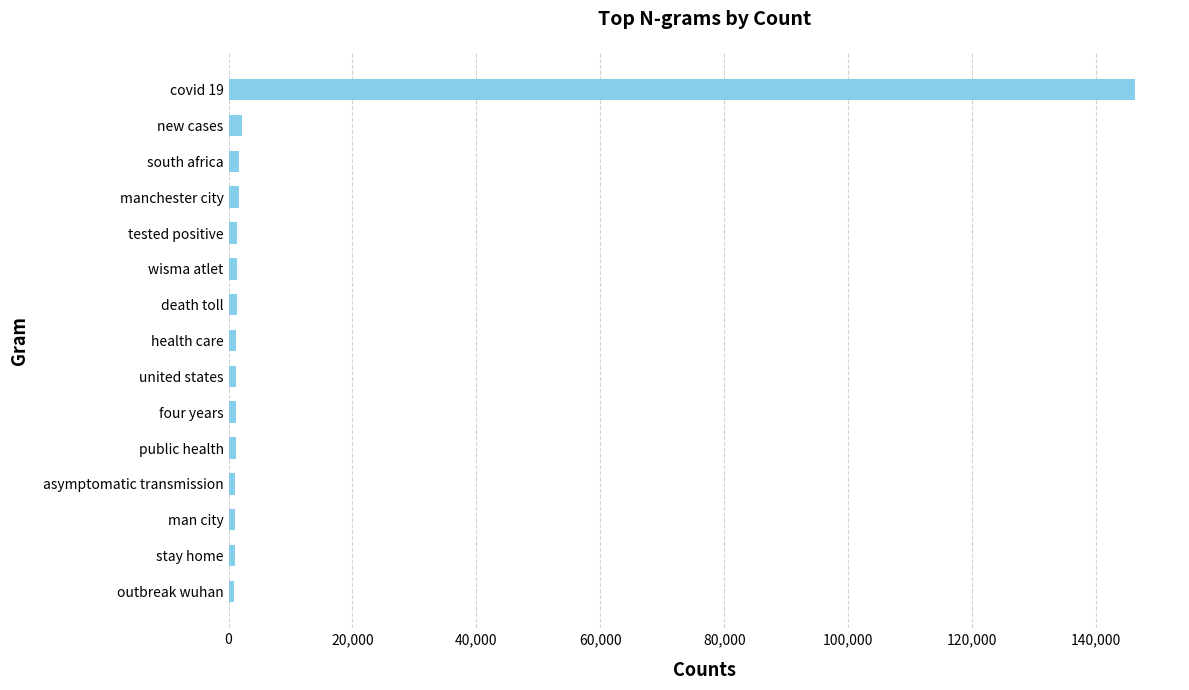

What is the greatest value displayed?

146250